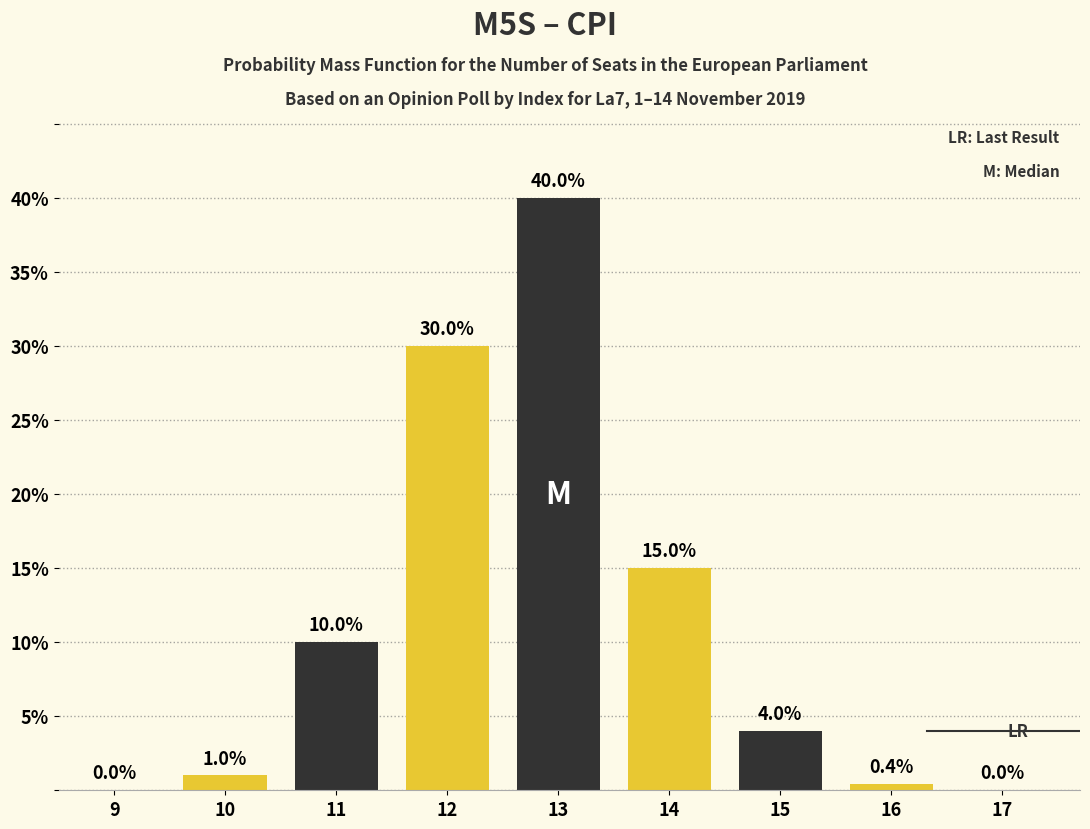

Reading left to right, what are all the values shown in this chart?

9=0.0	10=1.0	11=10.0	12=30.0	13=40.0	14=15.0	15=4.0	16=0.4	17=0.0